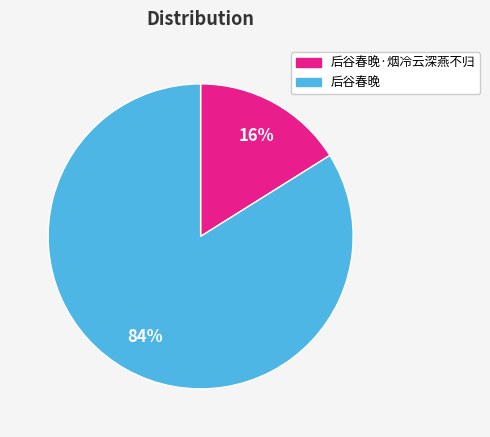

True or false: 后谷春晚·烟冷云深燕不归 accounts for 16% of the total.

True